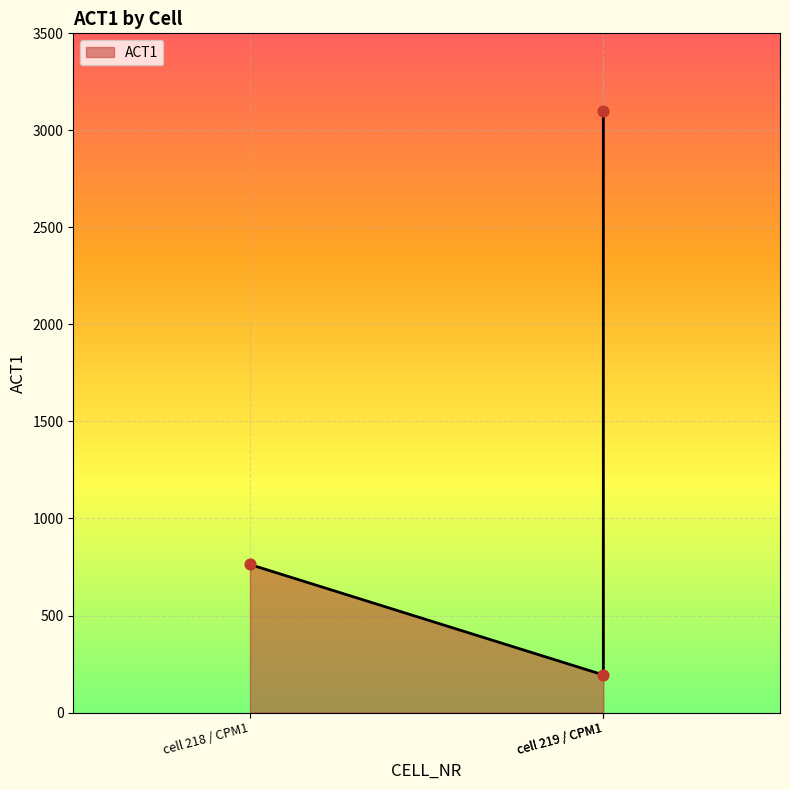

Approximately how many times larger is the value at cell 219 / CPM1 compared to cell 218 / CPM1?

0.3